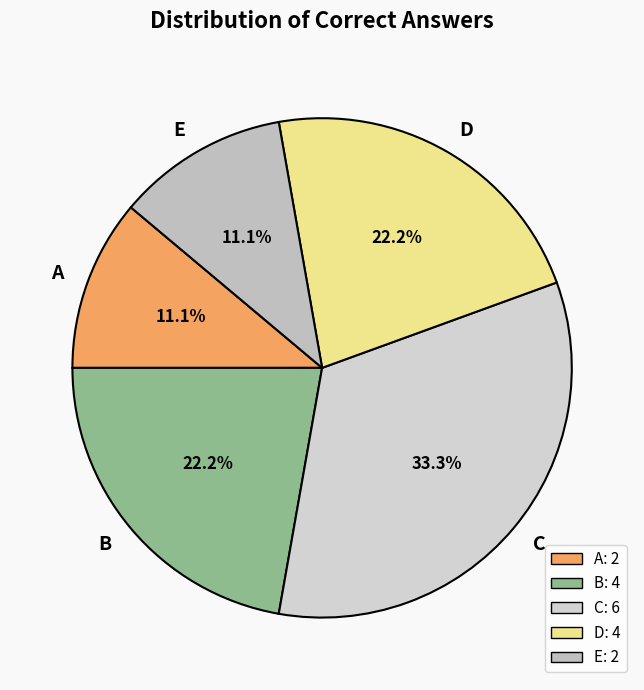

To the nearest percent, what percentage of the pie is E?

11%